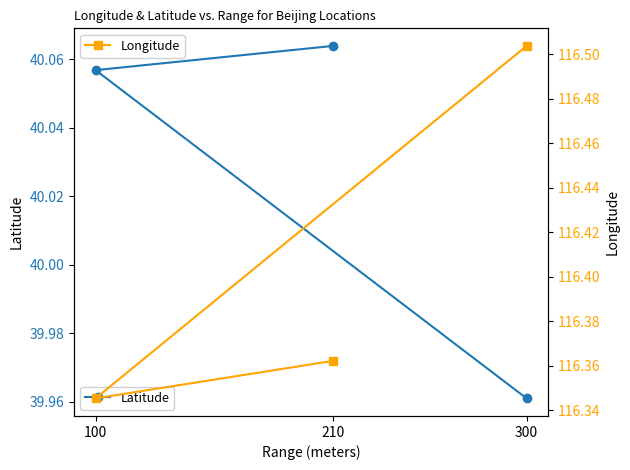

What is the value of the Longitude point at the 1st from the left?

116.5